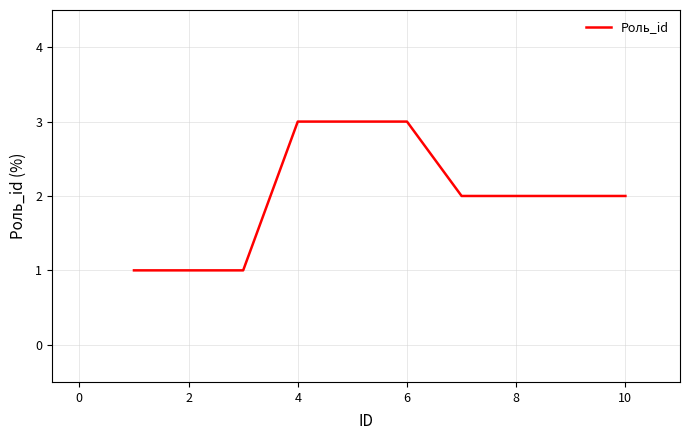

What is the maximum value shown in the chart?

3